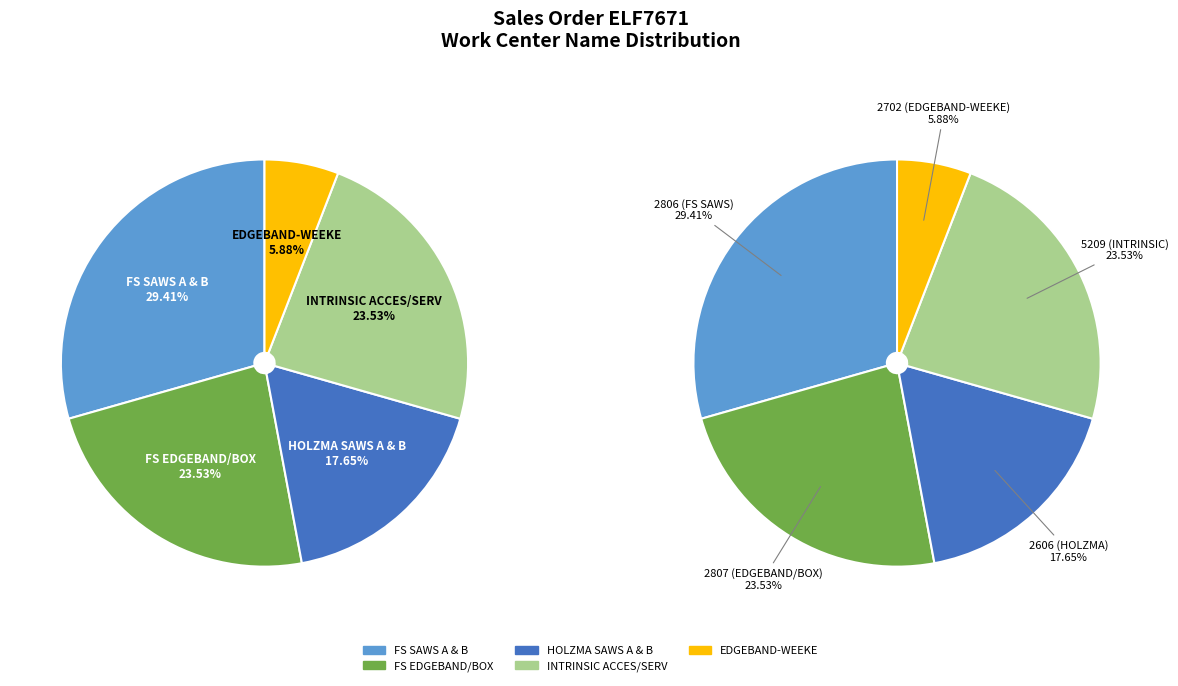

Is it true that FS SAWS A & B is 29% of the pie?

True